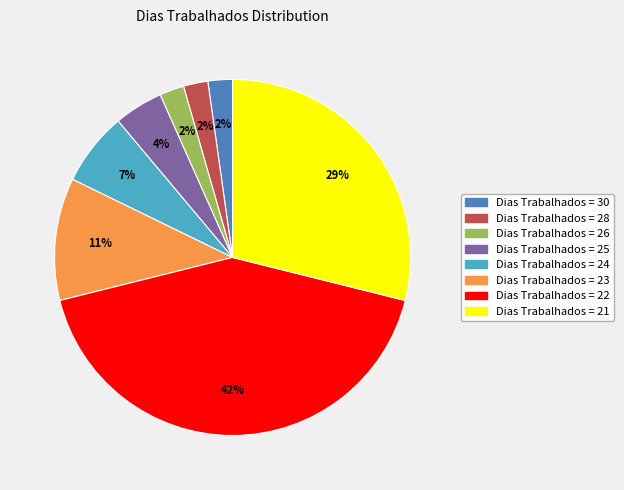

How many slices are in this pie chart?

8